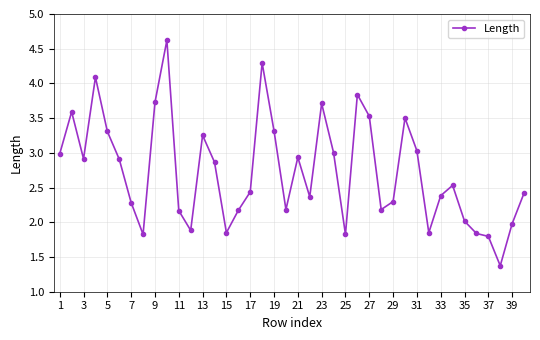

What is the sum of all values?

109.1